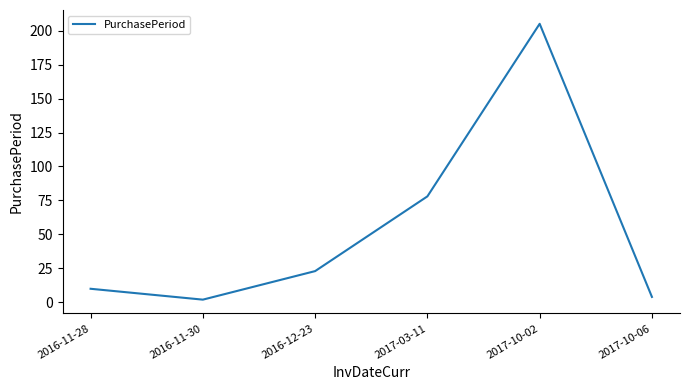

Reading left to right, transcribe all the data shown in this chart.

10	2	23	78	205	4